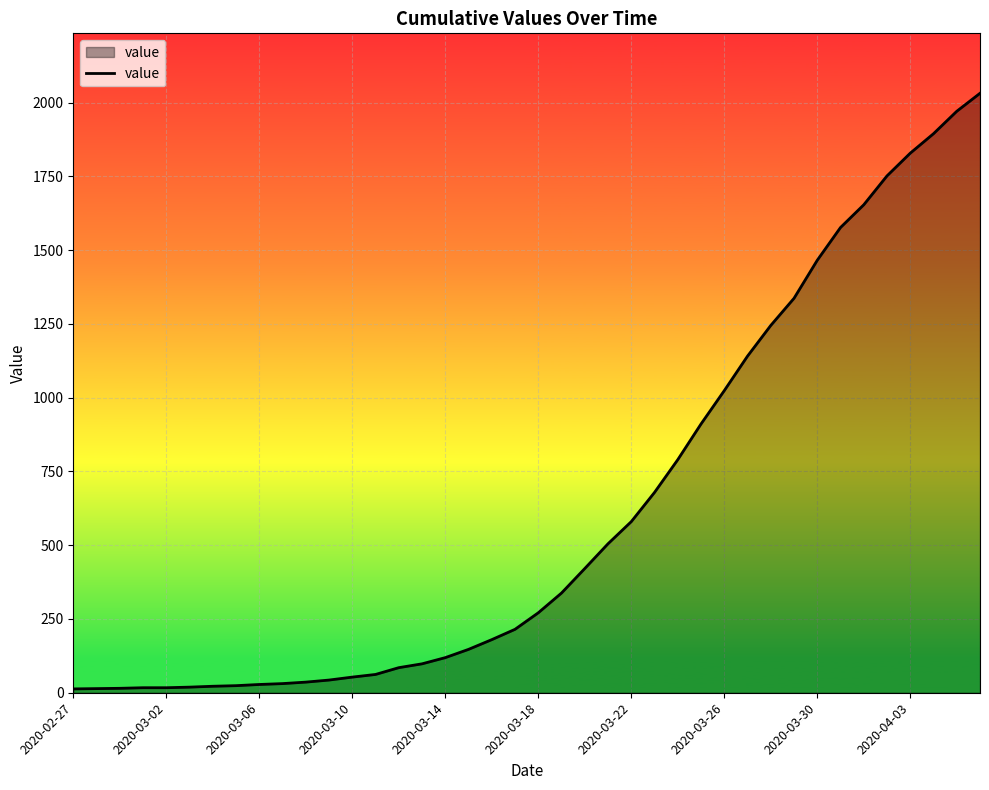

What is the maximum value shown in the chart?

2032